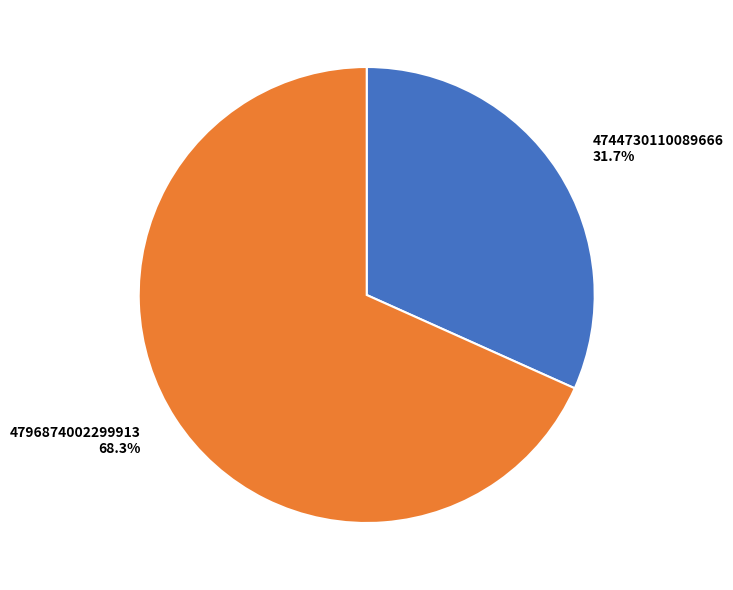

Between 4744730110089666 and 4796874002299913, which is larger?

4796874002299913